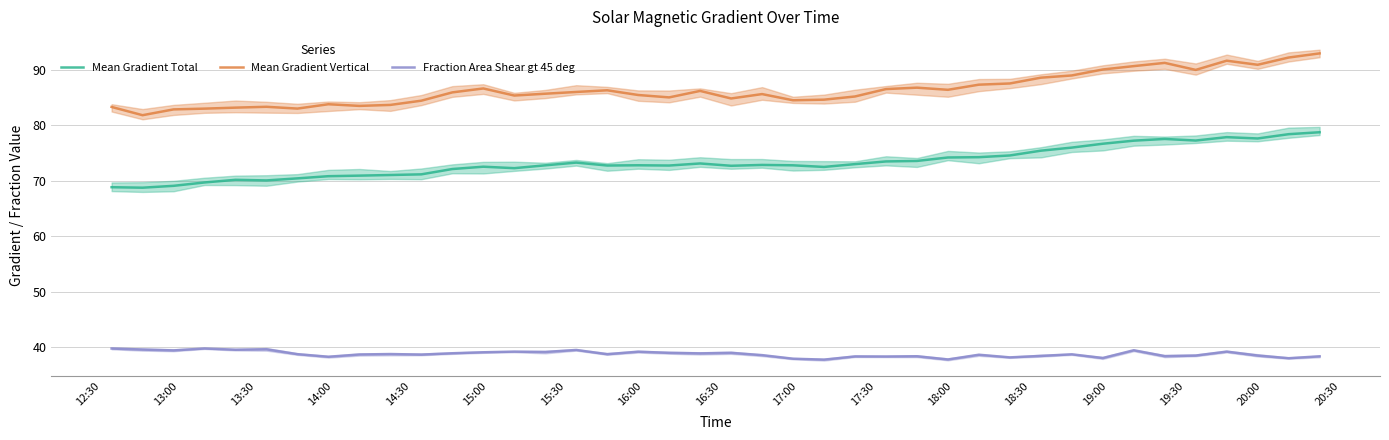

How many categories are shown in the chart?

40